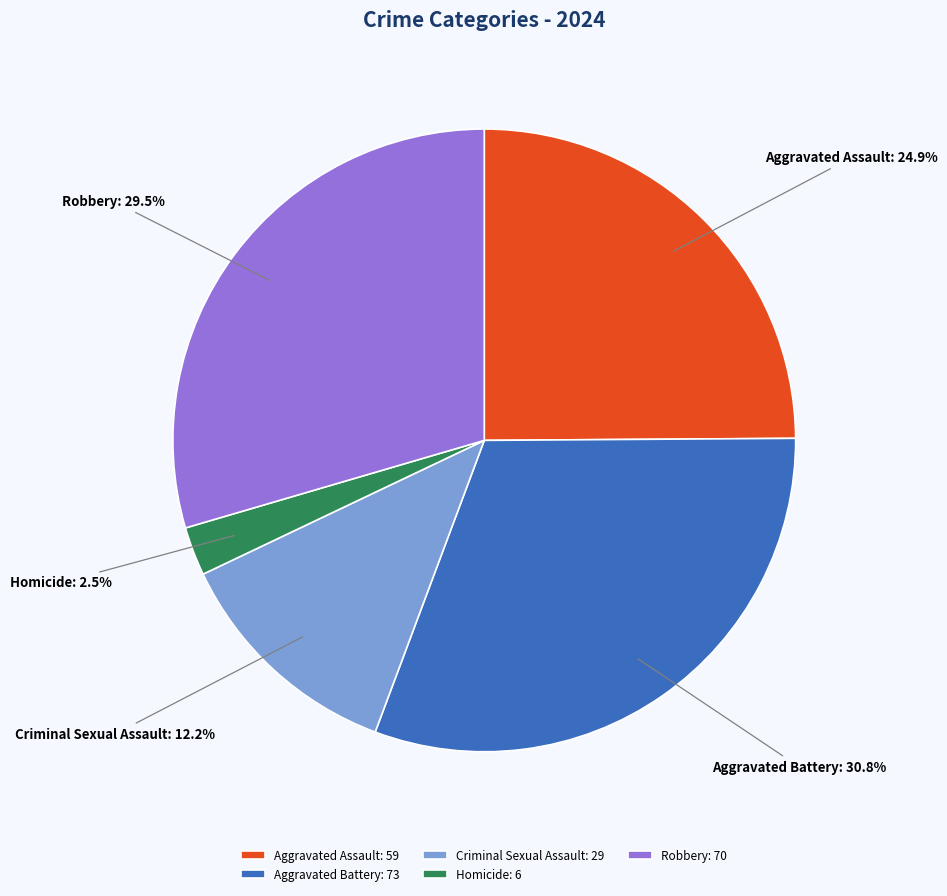

Rank the categories by value from lowest to highest.

Homicide, Criminal Sexual Assault, Aggravated Assault, Robbery, Aggravated Battery